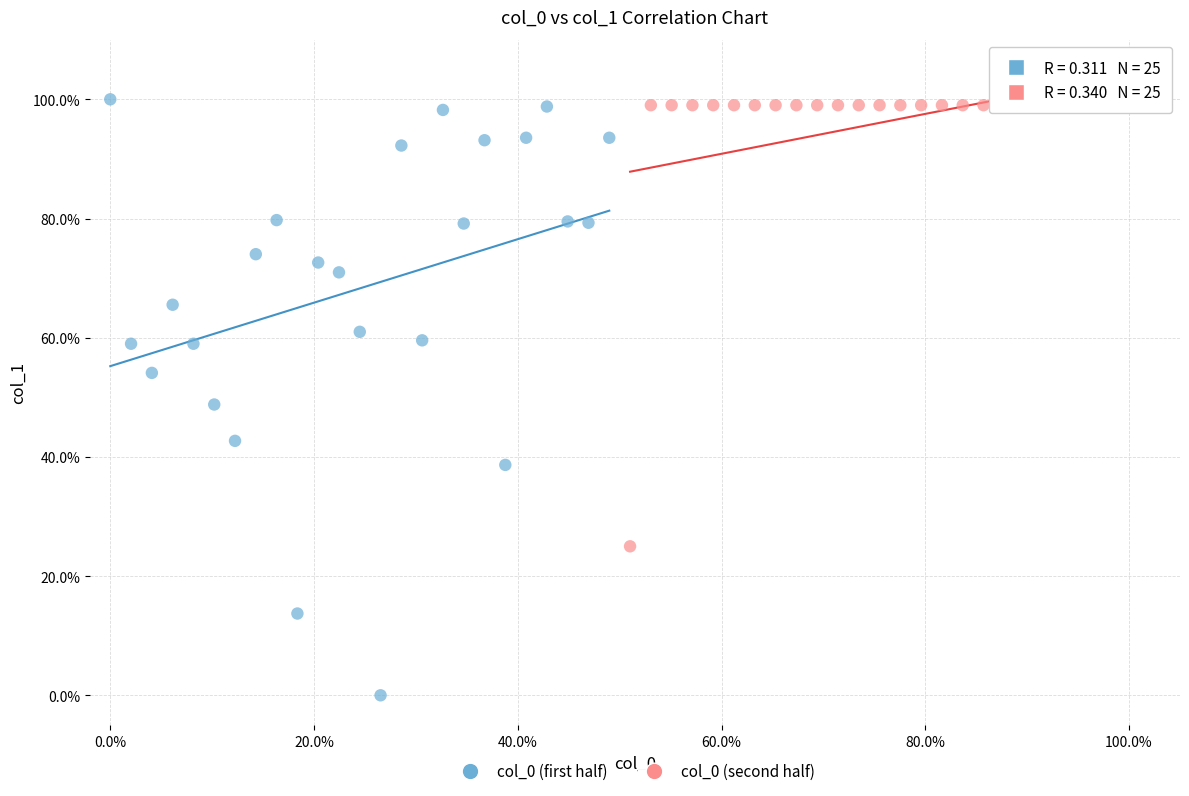

What are all the series names shown in the legend?

col_0 (first half), col_0 (second half)